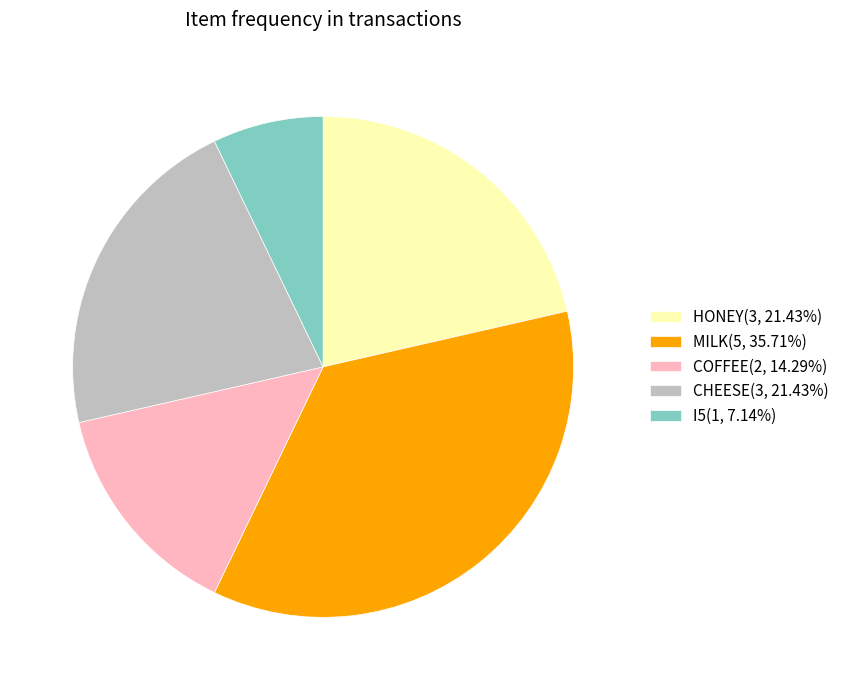

How many slices are in this pie chart?

5